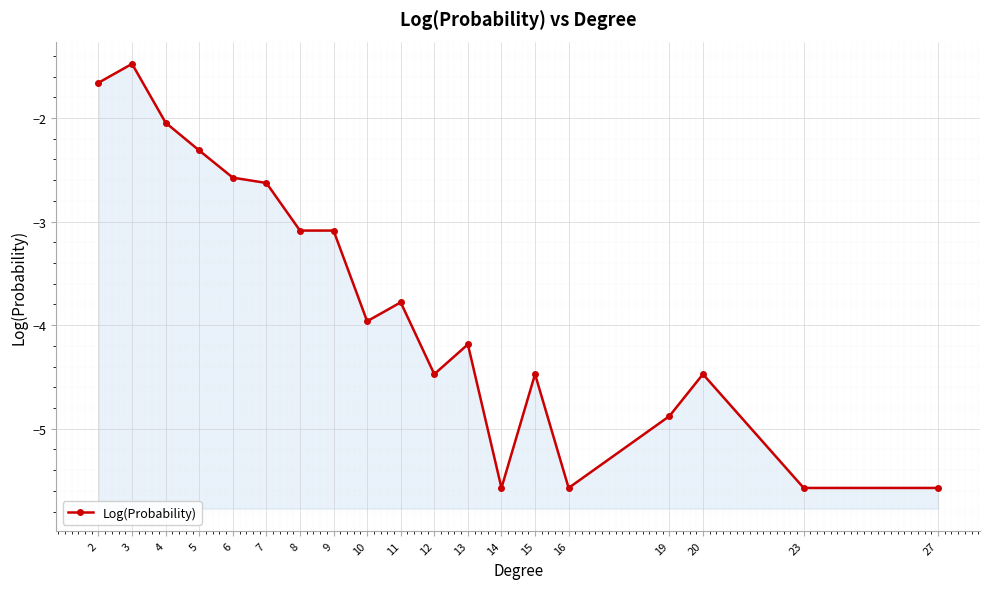

Rank the categories by value from highest to lowest.

3, 2, 4, 5, 6, 7, 8, 9, 11, 10, 13, 12, 15, 20, 19, 14, 16, 23, 27